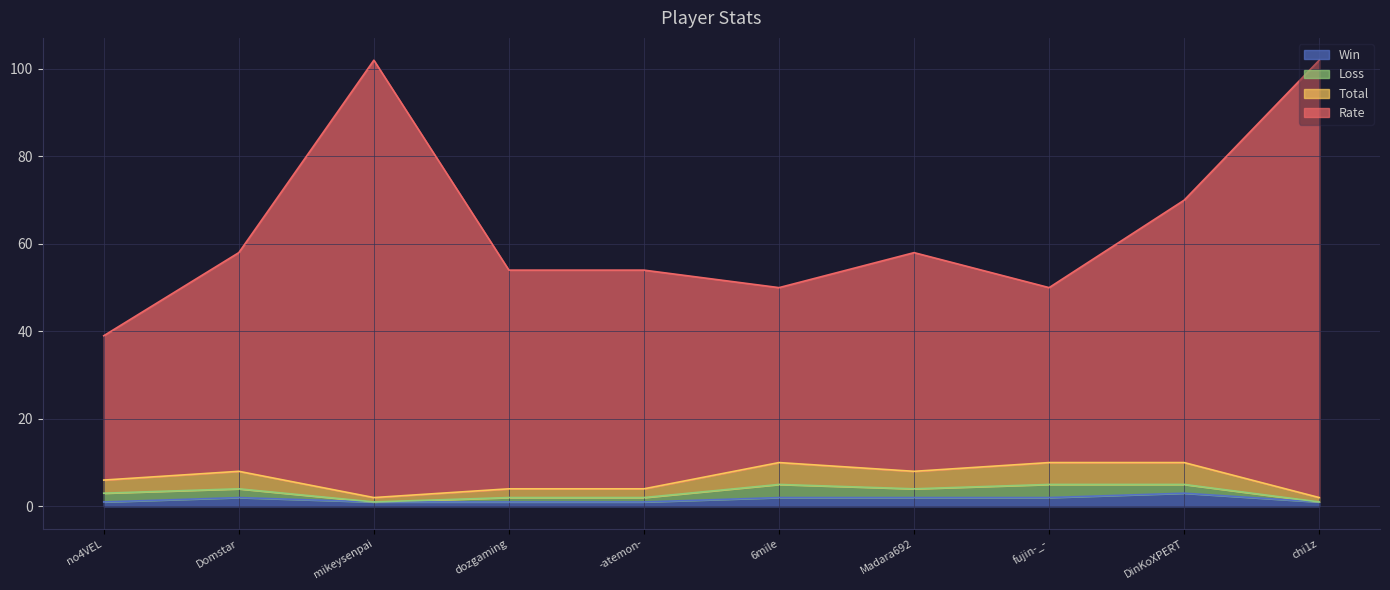

What are all the series names shown in the legend?

Win, Loss, Total, Rate